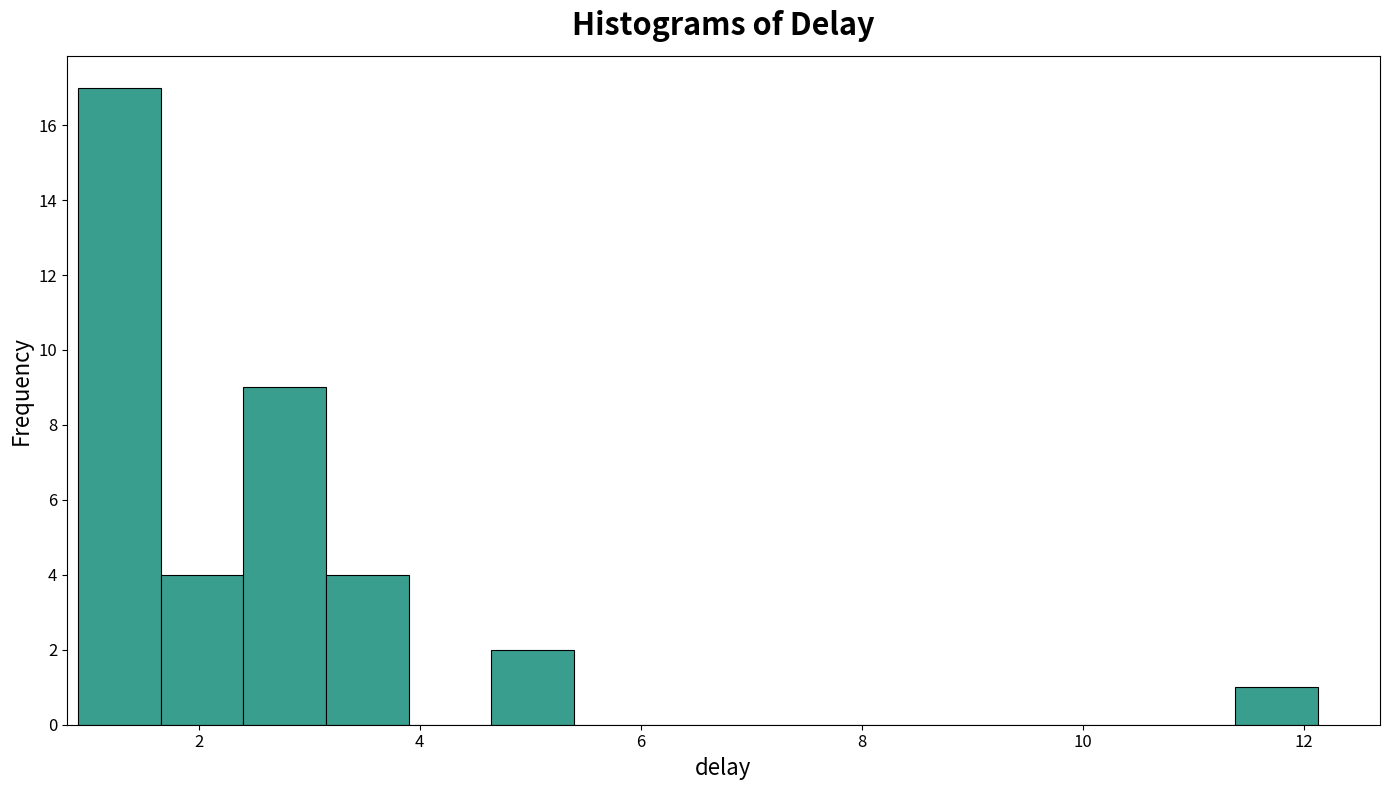

Around what value on the x-axis is the tallest bar? Give the approximate position of its centre, as read against the axis.

1.2